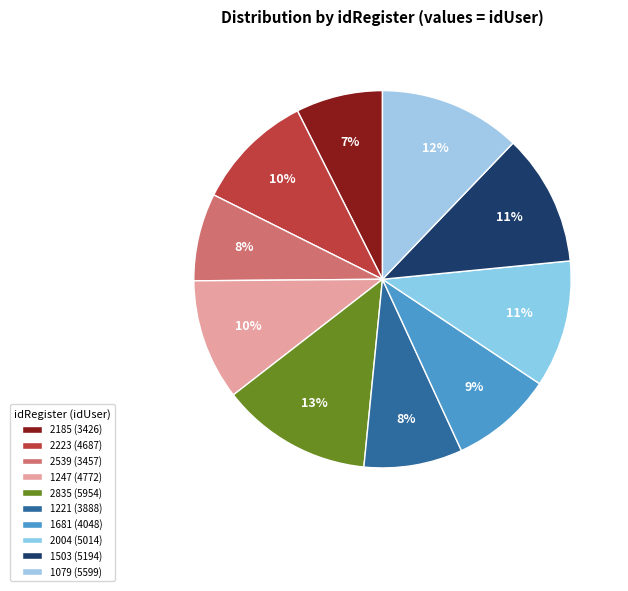

Rank the categories by value from lowest to highest.

2185, 2539, 1221, 1681, 2223, 1247, 2004, 1503, 1079, 2835